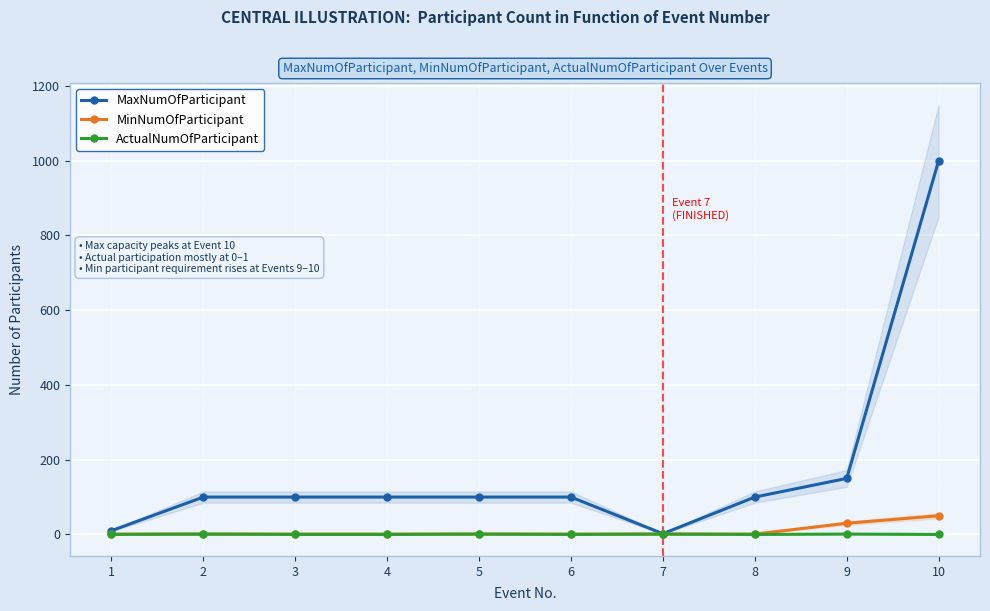

What is the sum of all MaxNumOfParticipant values?

1762